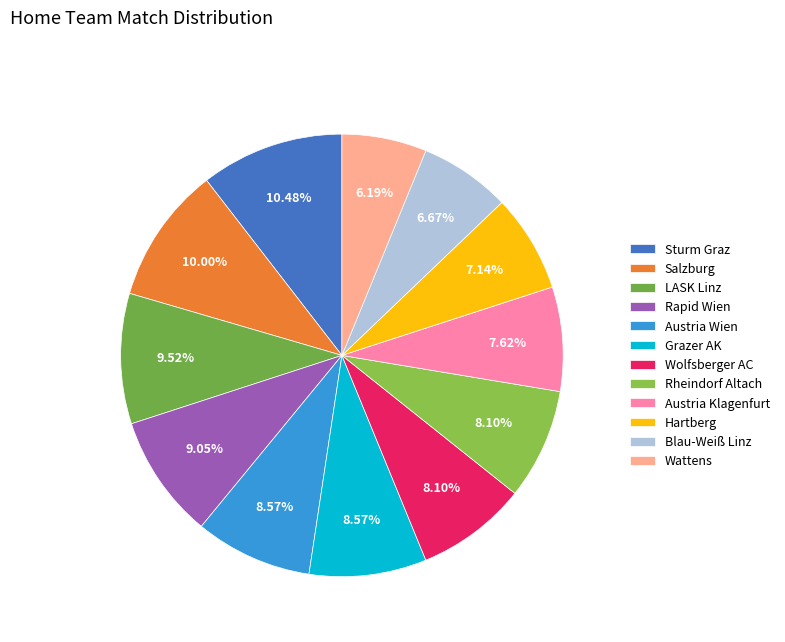

What is the largest slice in the pie chart?

Sturm Graz